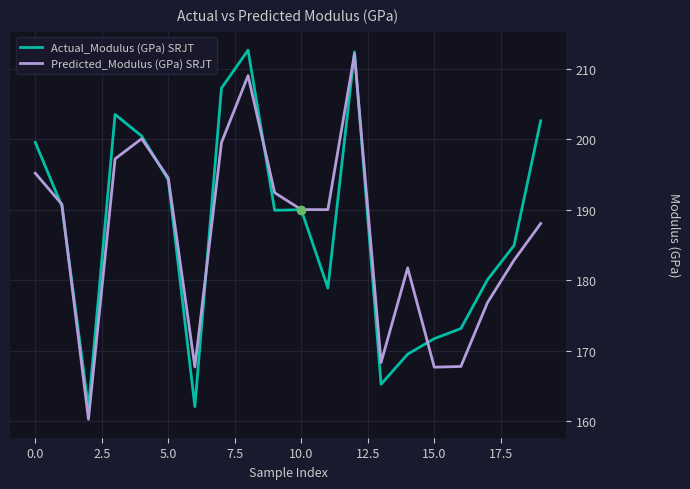

True or false: Actual_Modulus (GPa) SRJT has more than 1 interior local peaks.

True